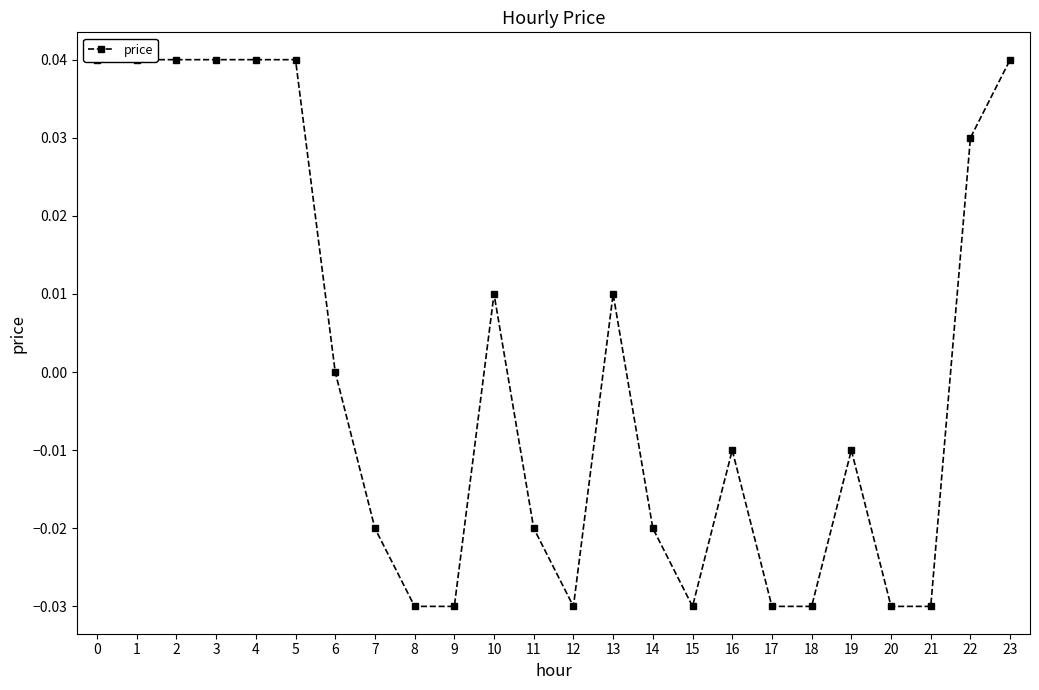

At which category does the data reach its first local peak?

10